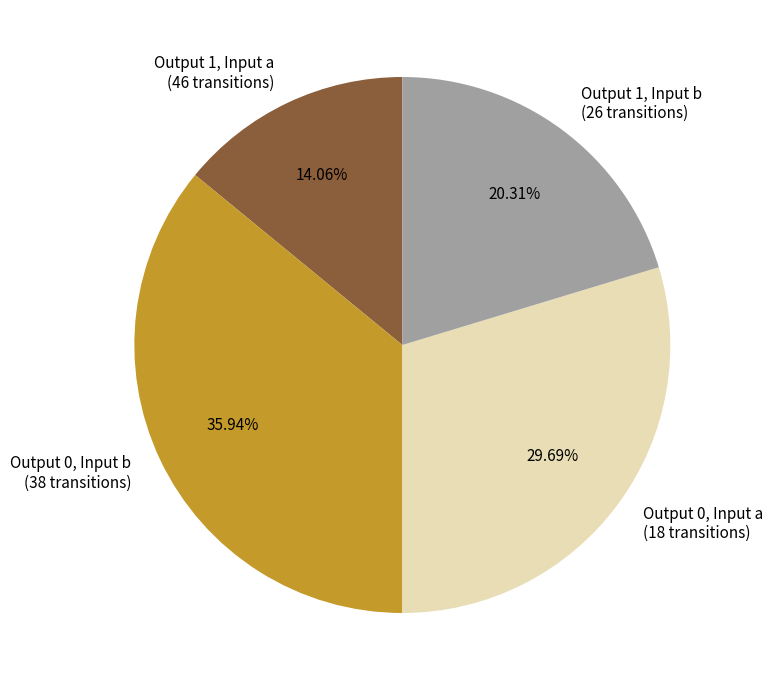

Rank the categories by value from lowest to highest.

Output 1, Input a (46 transitions), Output 1, Input b (26 transitions), Output 0, Input a (18 transitions), Output 0, Input b (38 transitions)